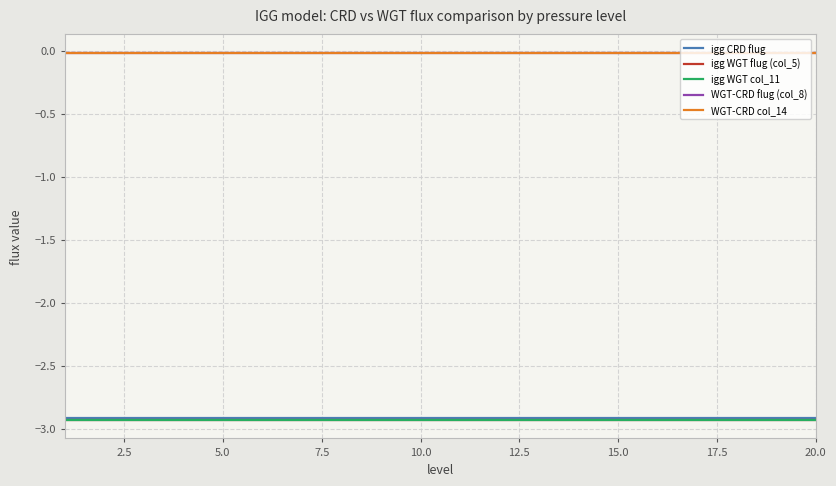

True or false: WGT-CRD flug (col_8) and igg WGT flug (col_5) intersect in this chart.

False